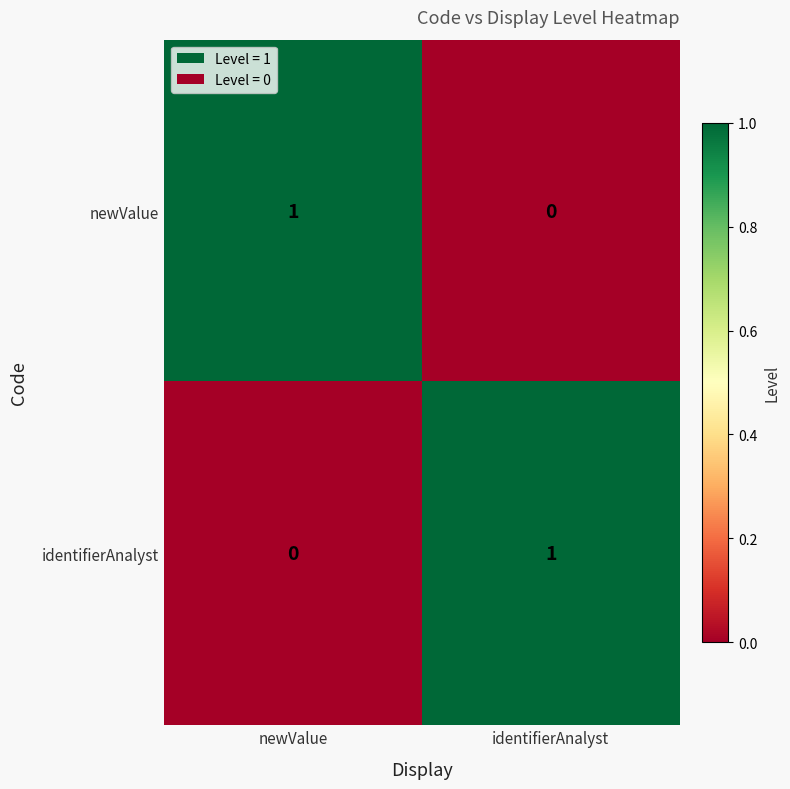

How many data points does each series have?

2